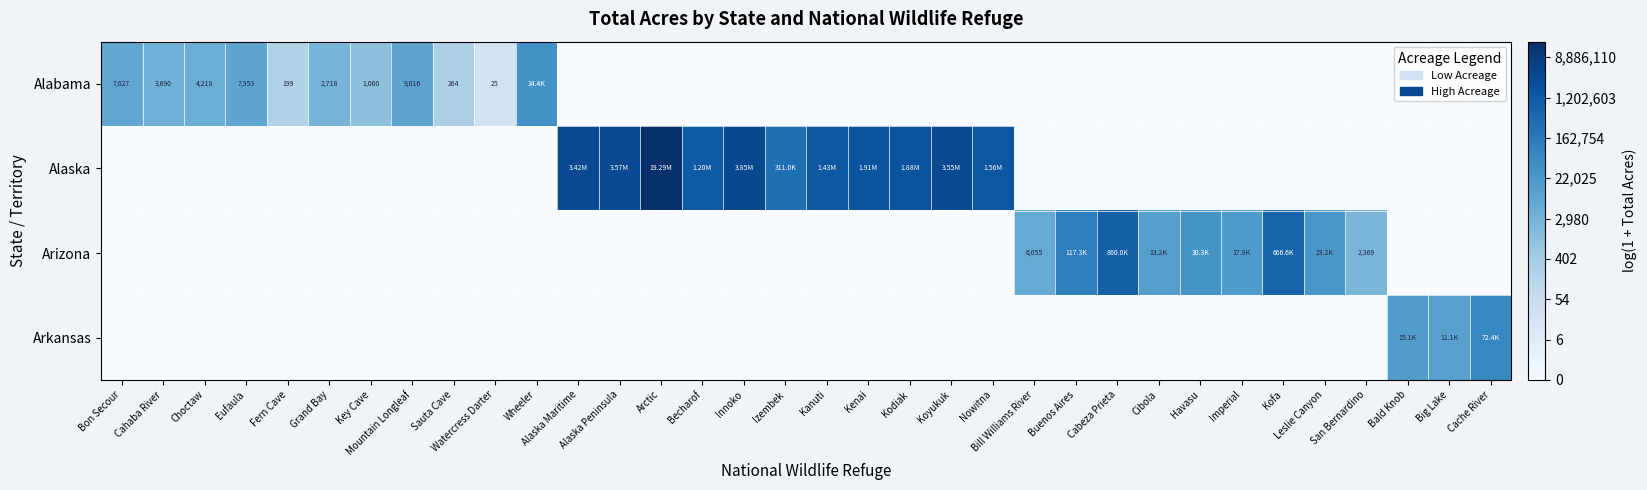

At which label is Arkansas closest to 5?

Big Lake